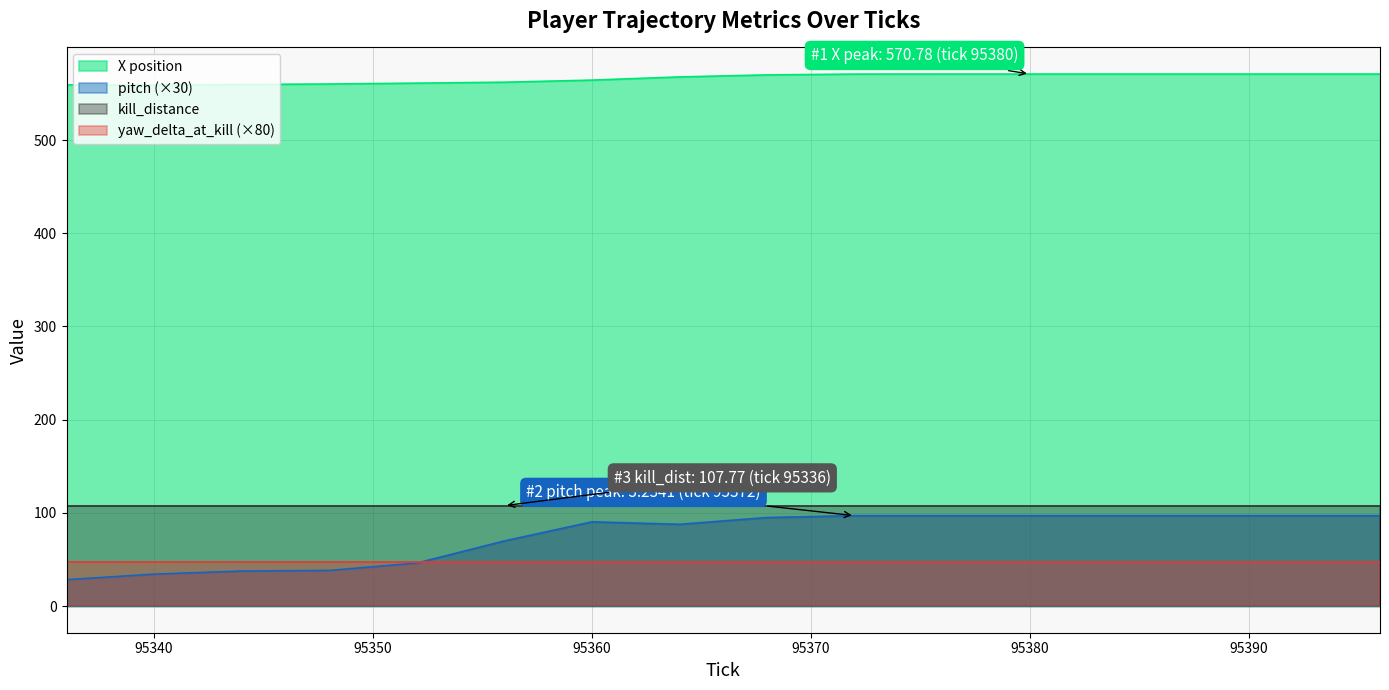

How many categories are shown in the chart?

16